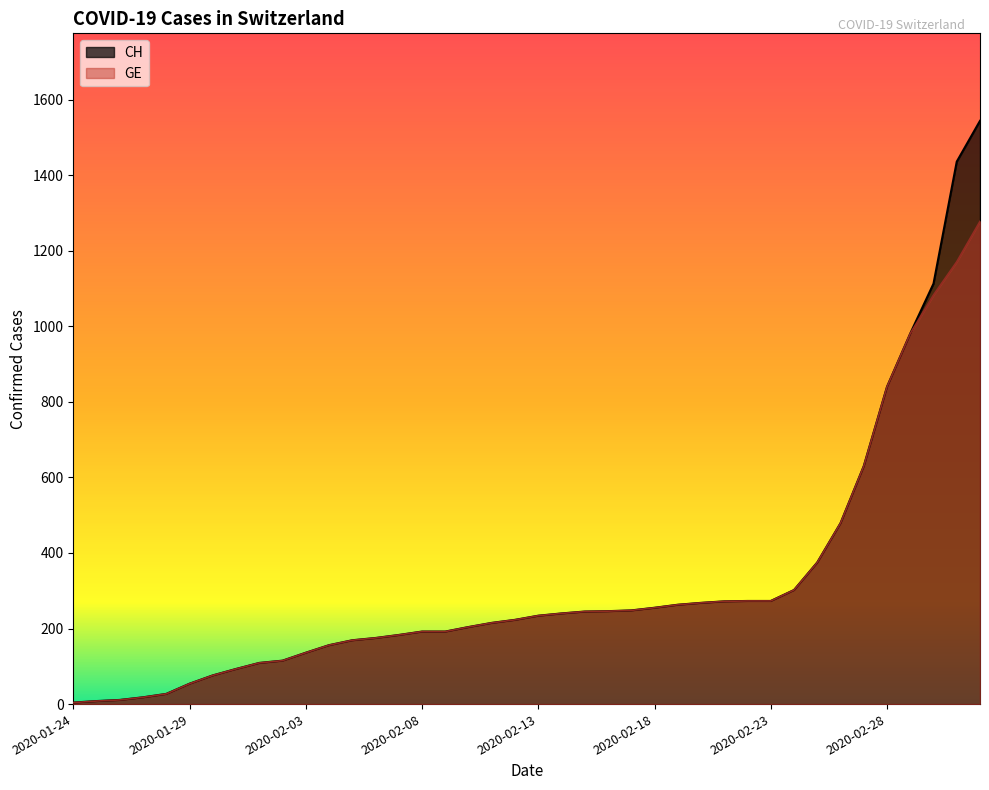

True or false: GE and CH cross at least once.

False